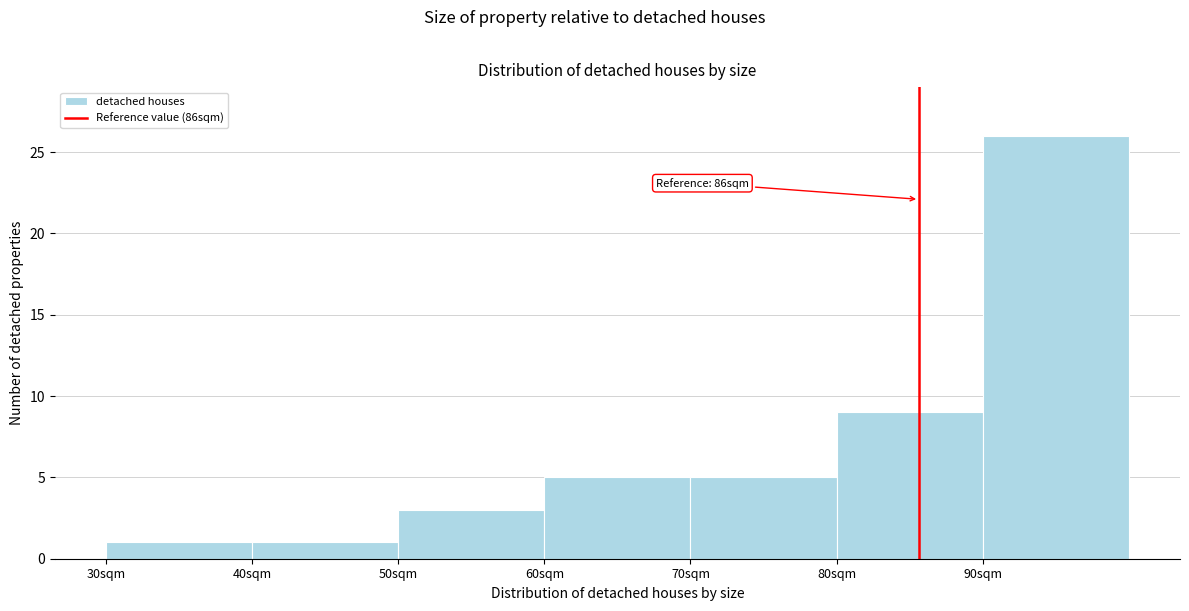

Which range on the x-axis has the tallest bar?

90 to 100